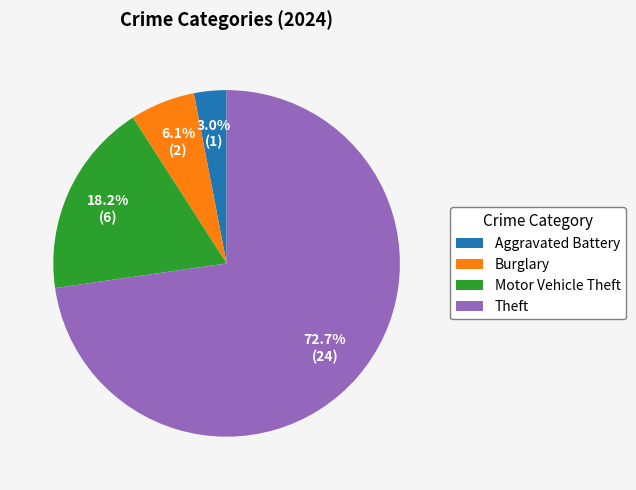

What percentage is NOT represented by Theft?

27.3%